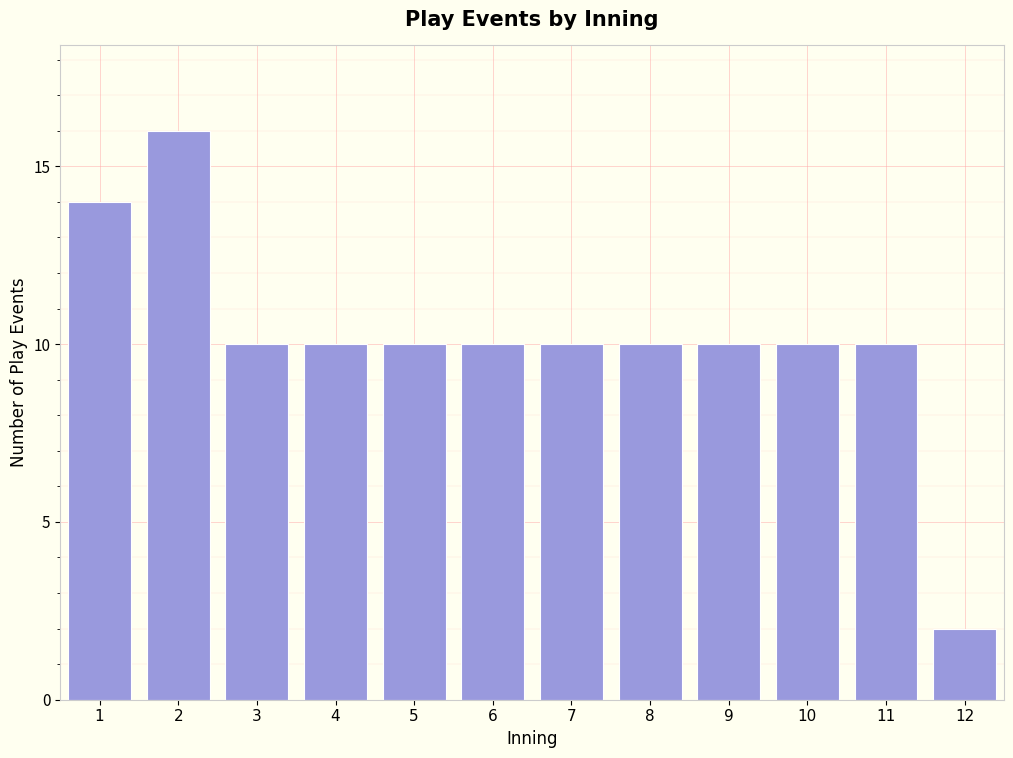

Reading right to left, list all the values displayed in this chart.

12=2	11=10	10=10	9=10	8=10	7=10	6=10	5=10	4=10	3=10	2=16	1=14